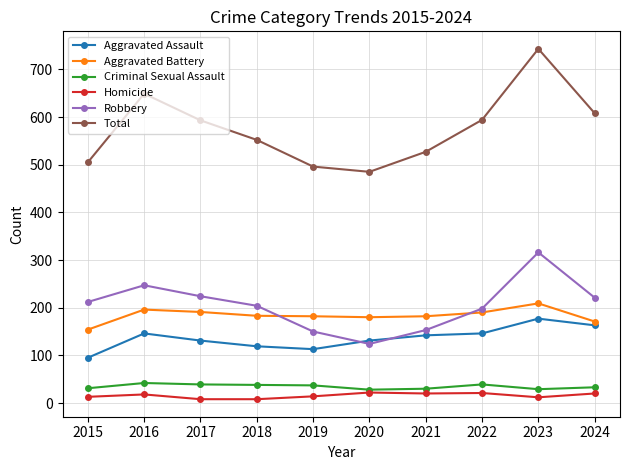

At which label does Aggravated Battery reach its minimum?

2015